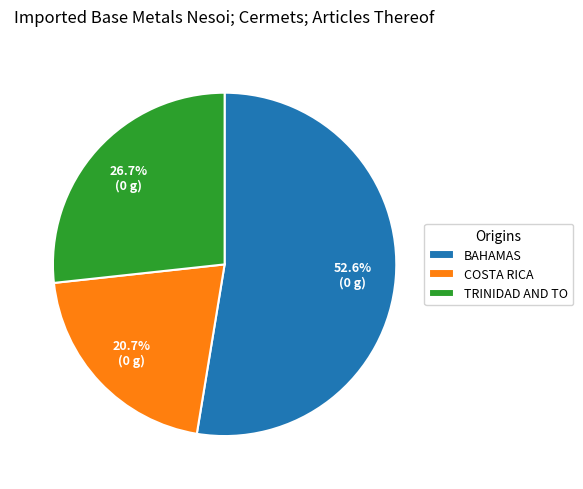

What is the smallest slice in the pie chart?

COSTA RICA